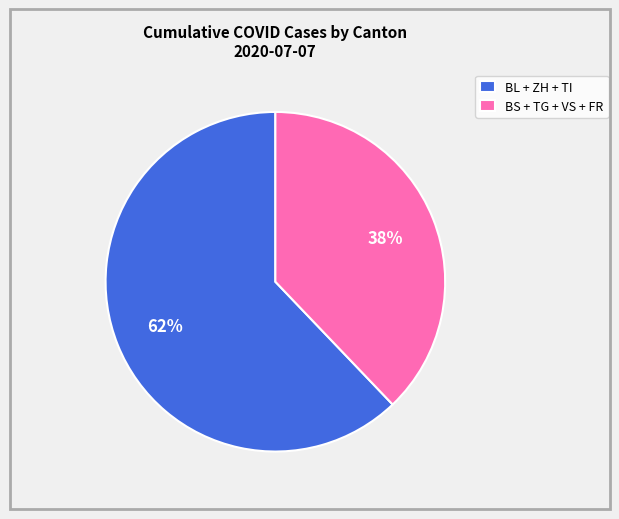

To the nearest percent, what is the difference between the largest and smallest slice percentages?

24%